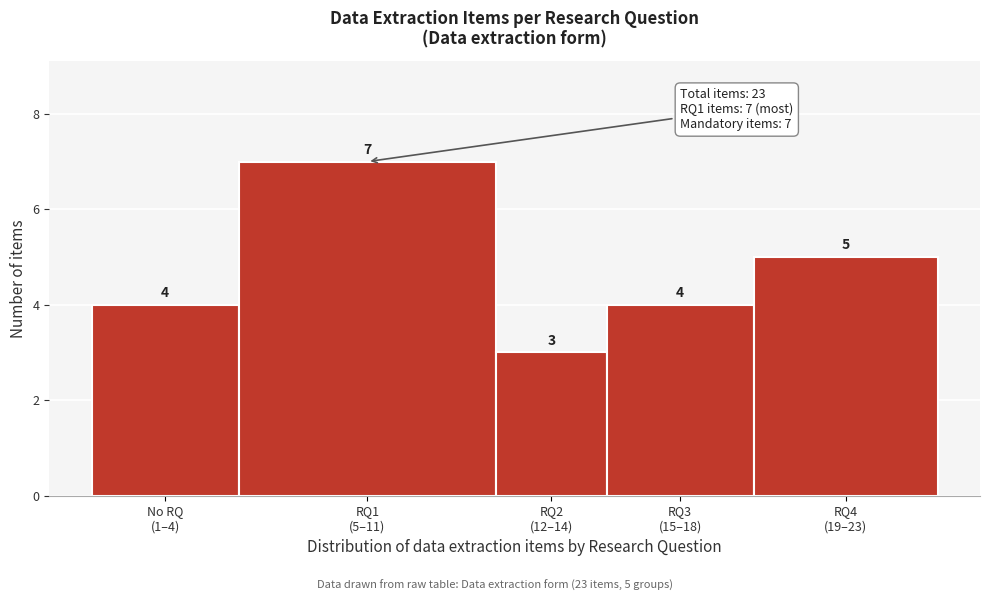

Reading right to left, extract all data points from this chart.

5	4	3	7	4